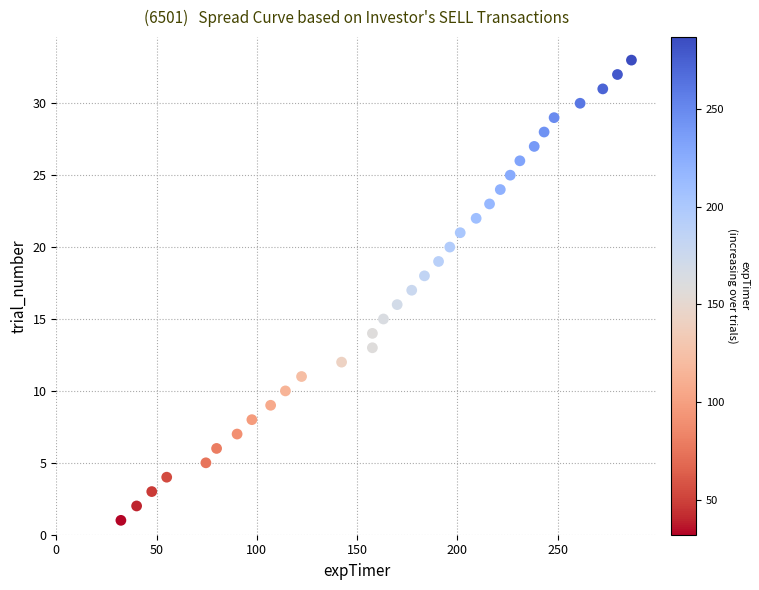

What is the range of Y values (max minus min)?

32